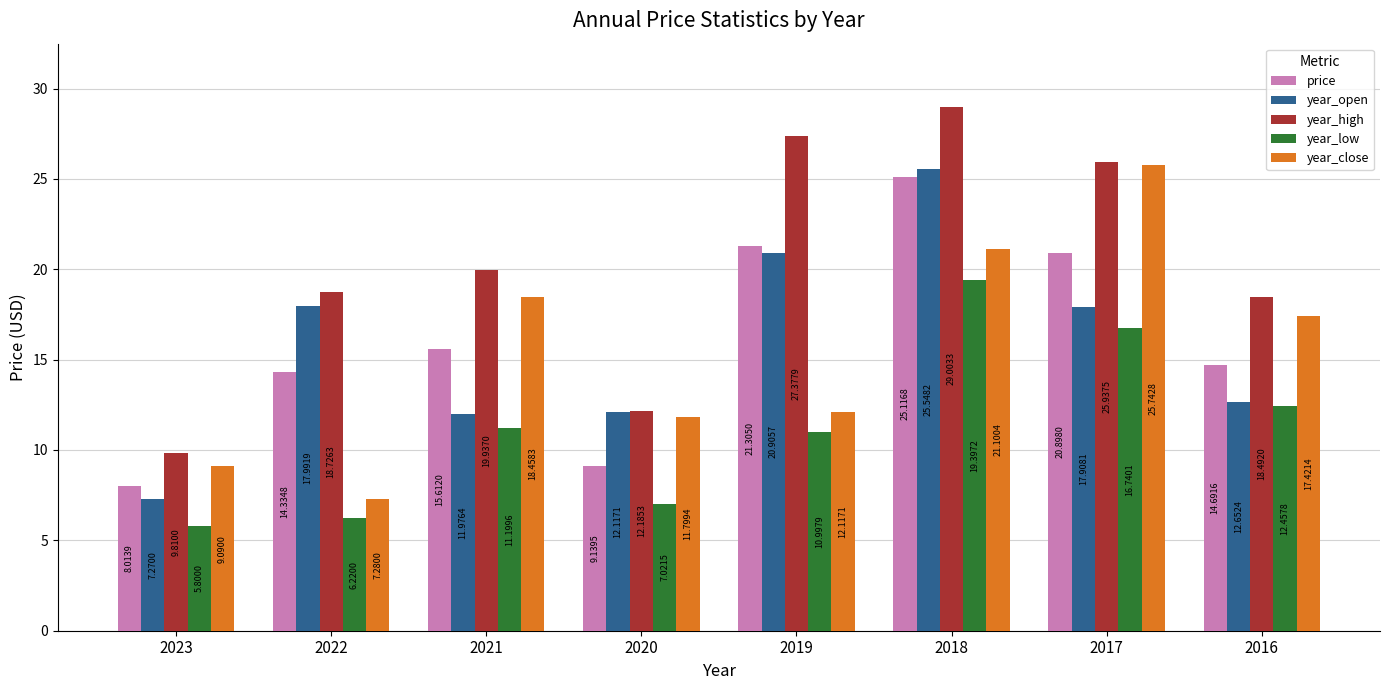

What is the sum of all year_low values?

89.8